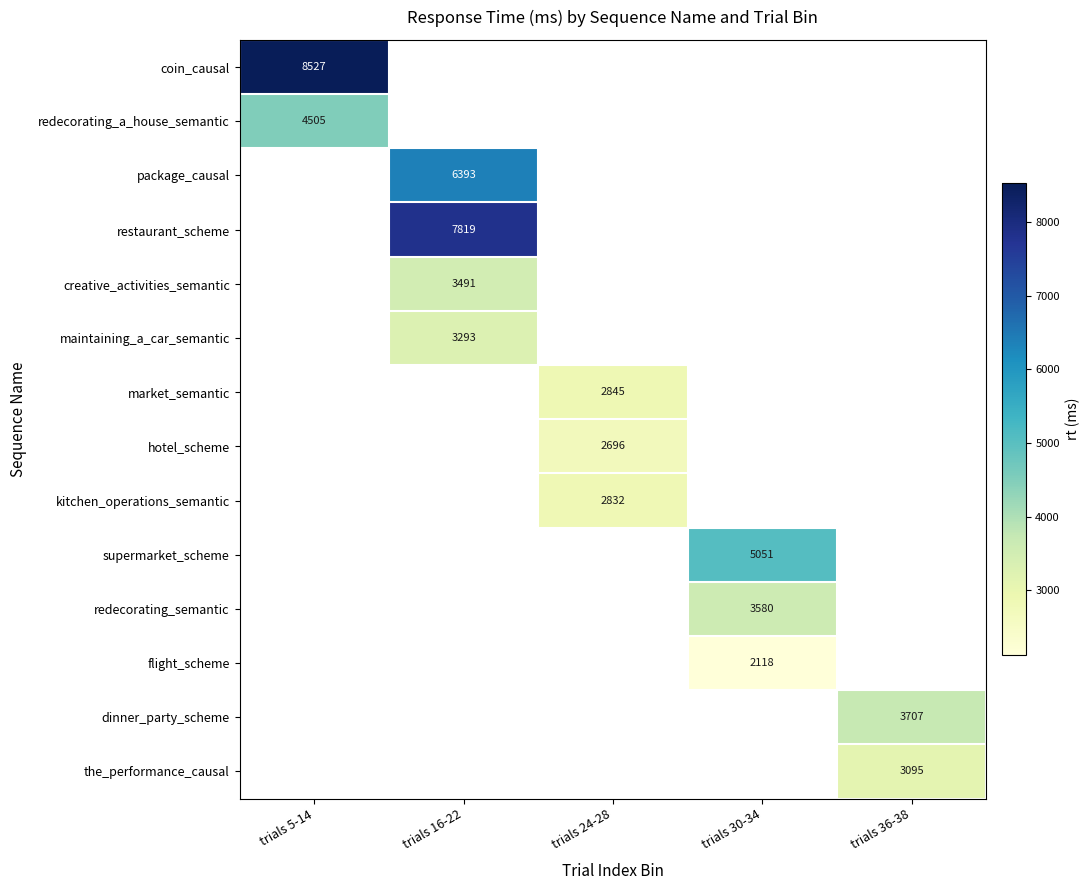

How many data points does each series have?

5